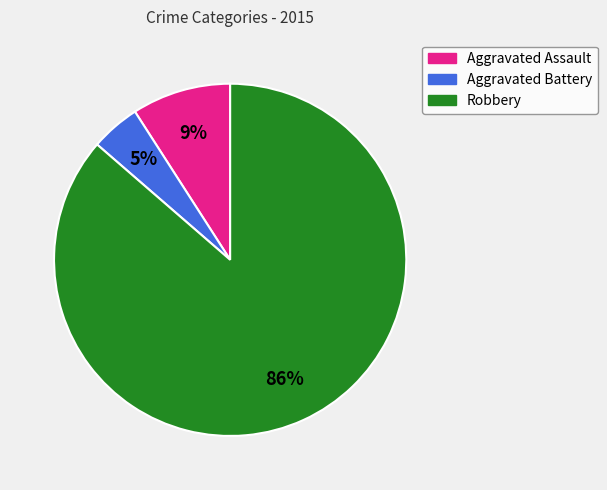

The Aggravated Assault slice represents 3% of the pie. True or false?

False